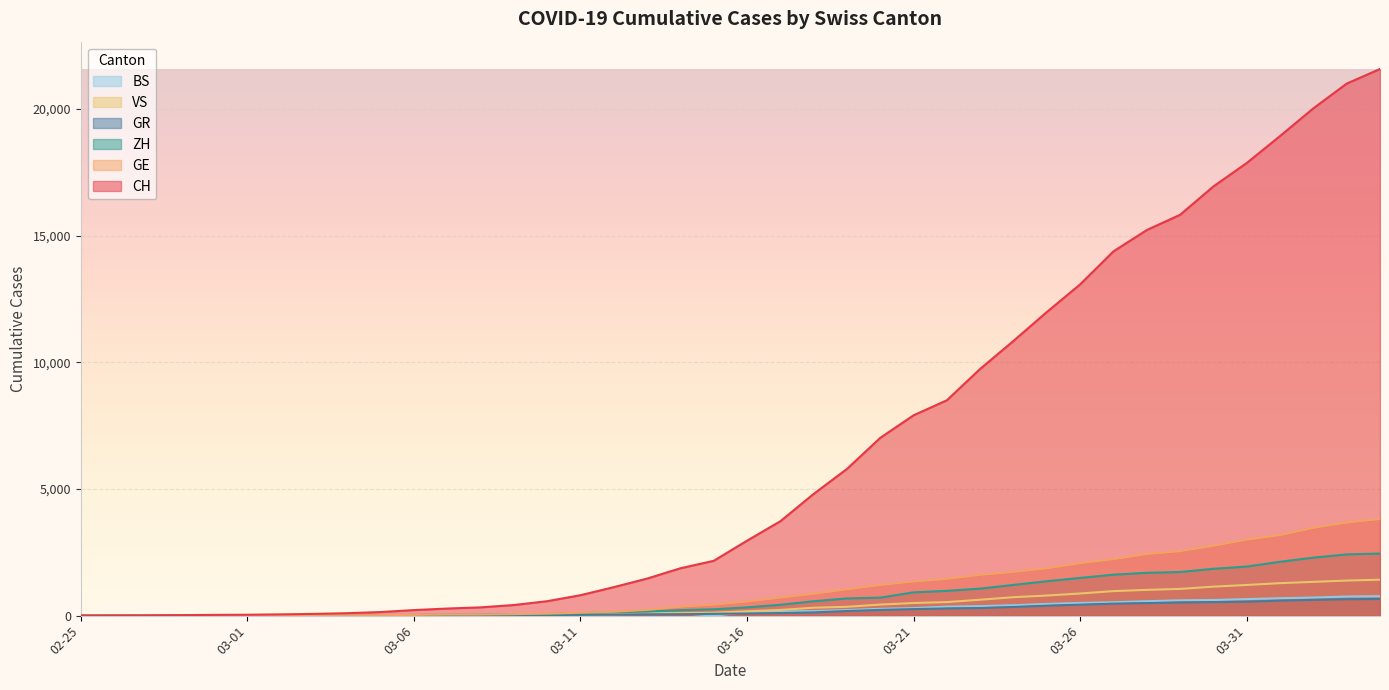

True or false: VS has a value of 12 at 2020-03-08.

True